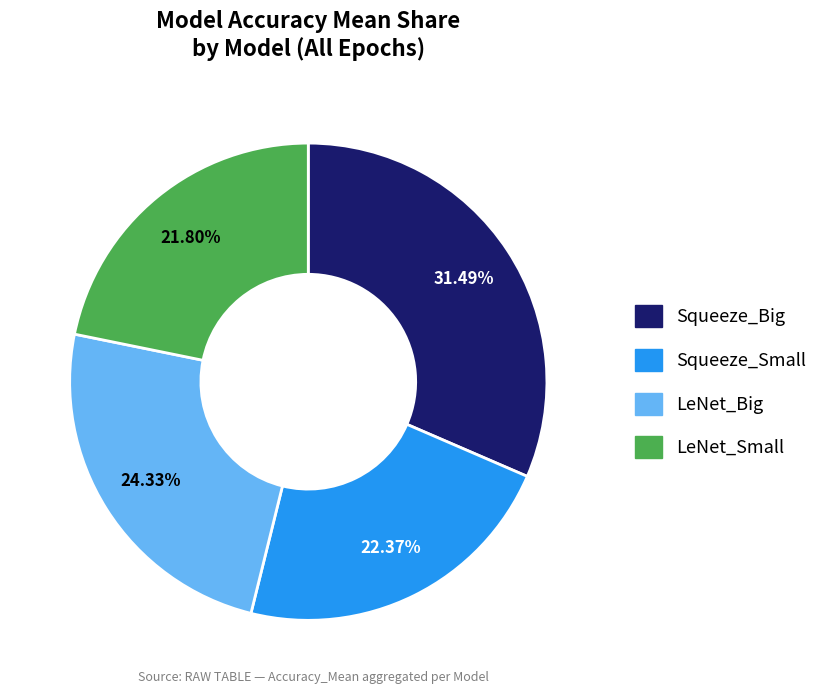

Is there a majority slice in this chart?

No